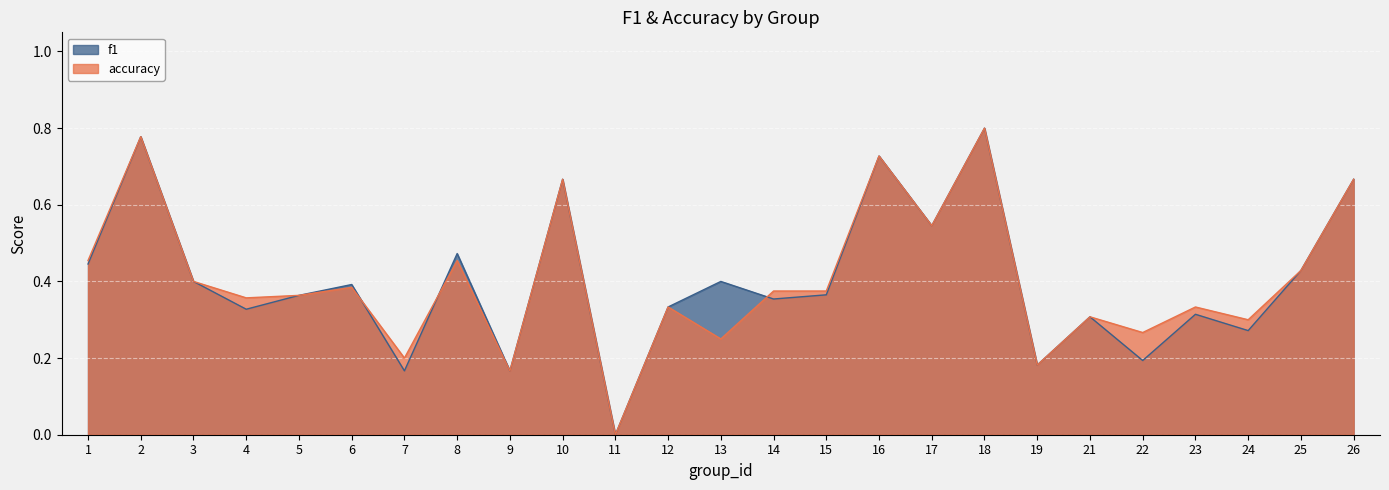

The f1 series shows 0.1 at 22. True or false?

False